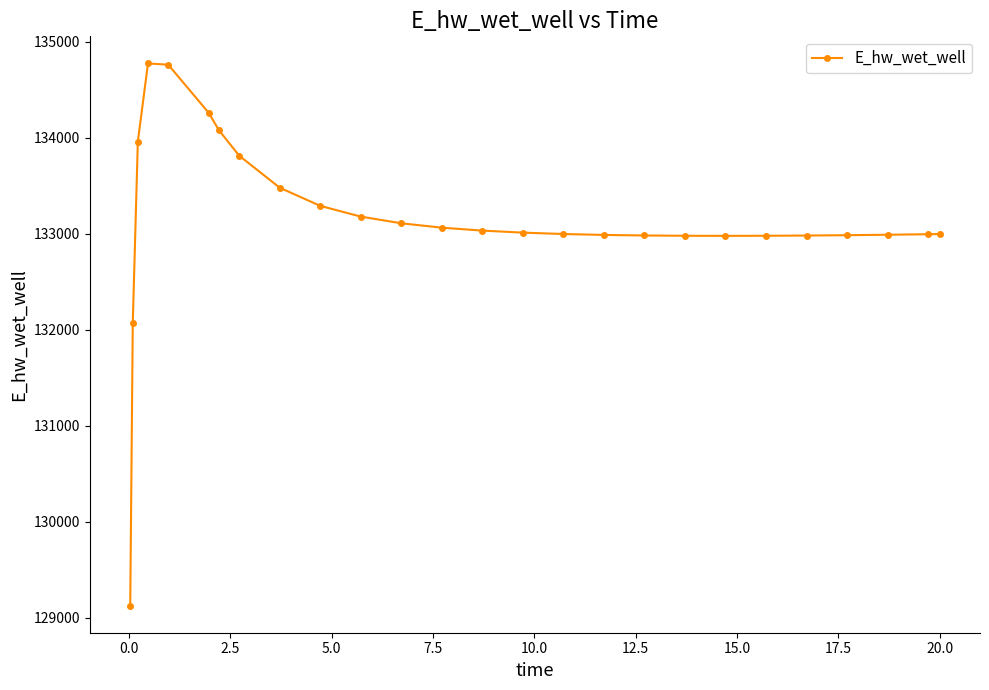

How many distinct data groups are displayed?

1